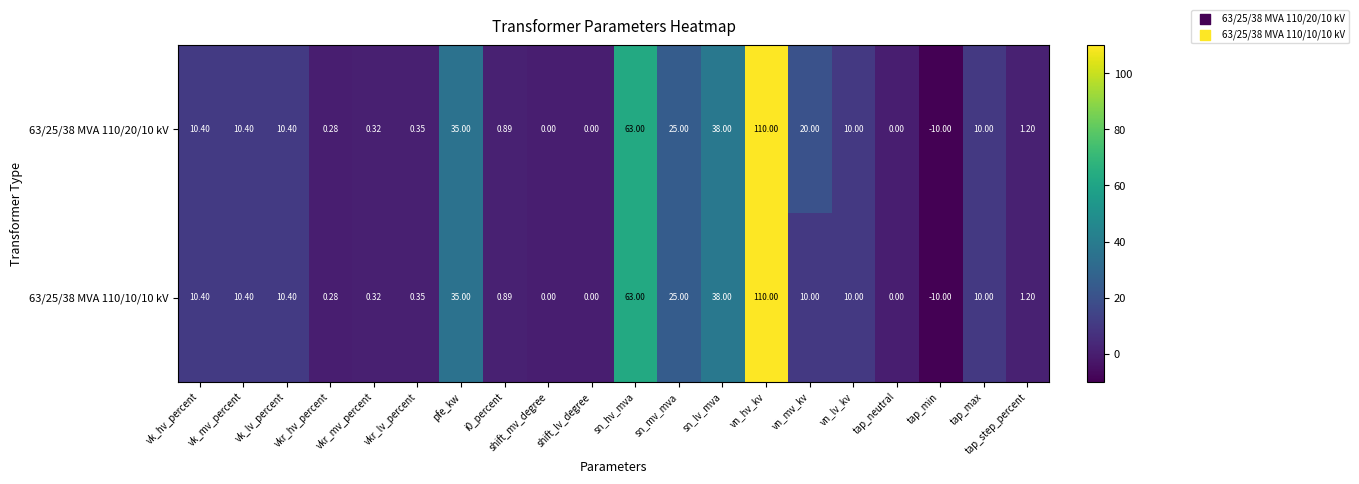

At which label does 63/25/38 MVA 110/10/10 kV reach its minimum?

tap_min